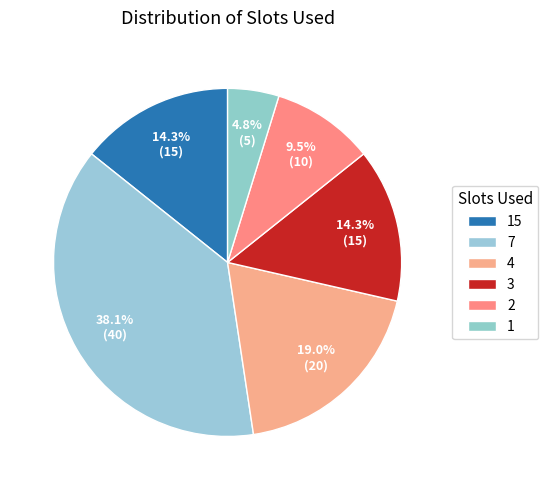

What is the ratio of the value at 15 to the value at 3?

1.0